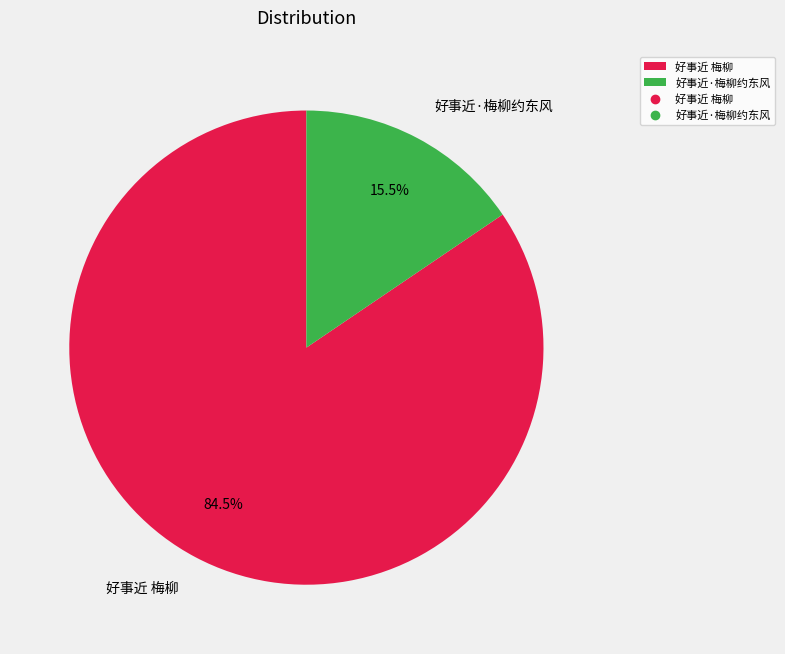

Combined, what portion of the pie is 好事近·梅柳约东风 and 好事近 梅柳?

100.0%